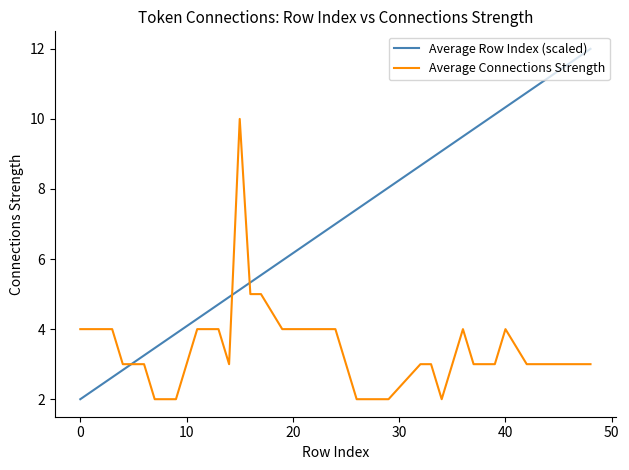

Which series has the widest spread of values?

Average Row Index (scaled)